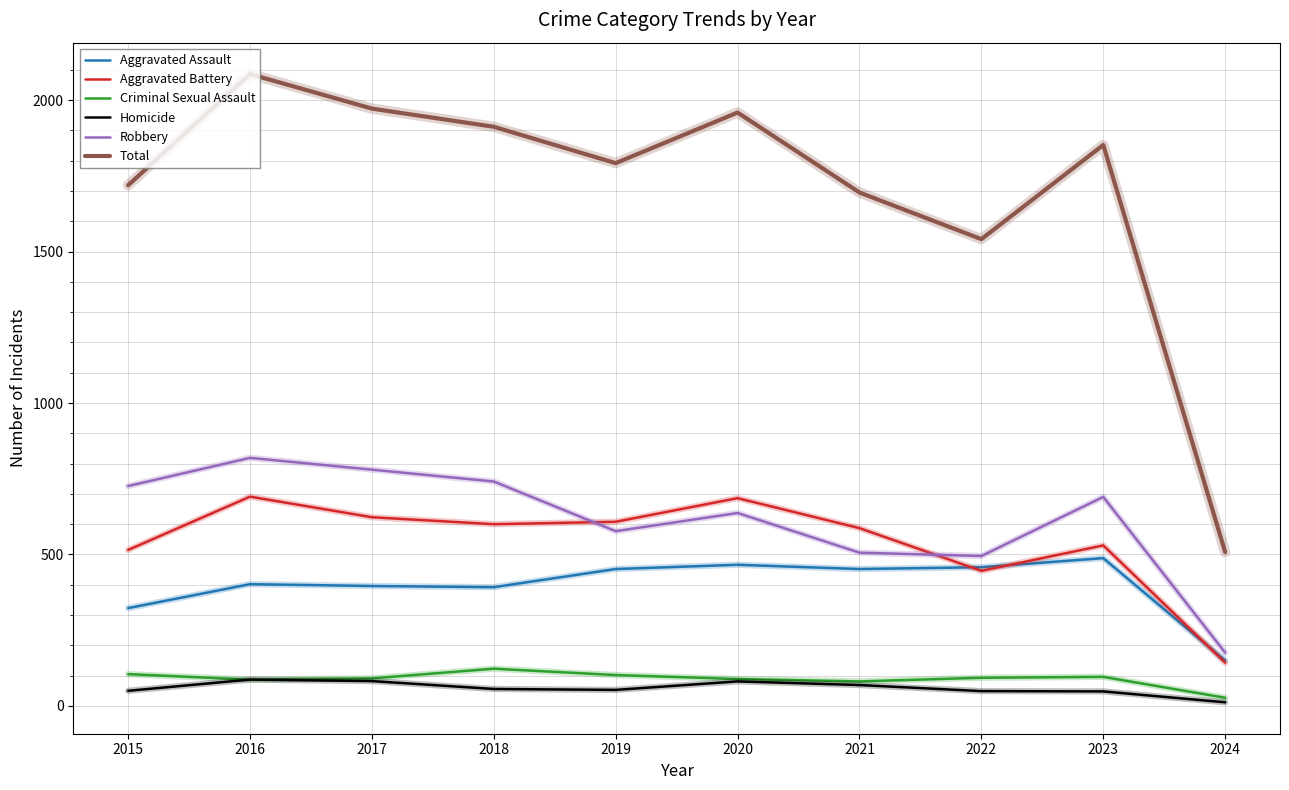

True or false: Aggravated Battery and Homicide cross at least once.

False